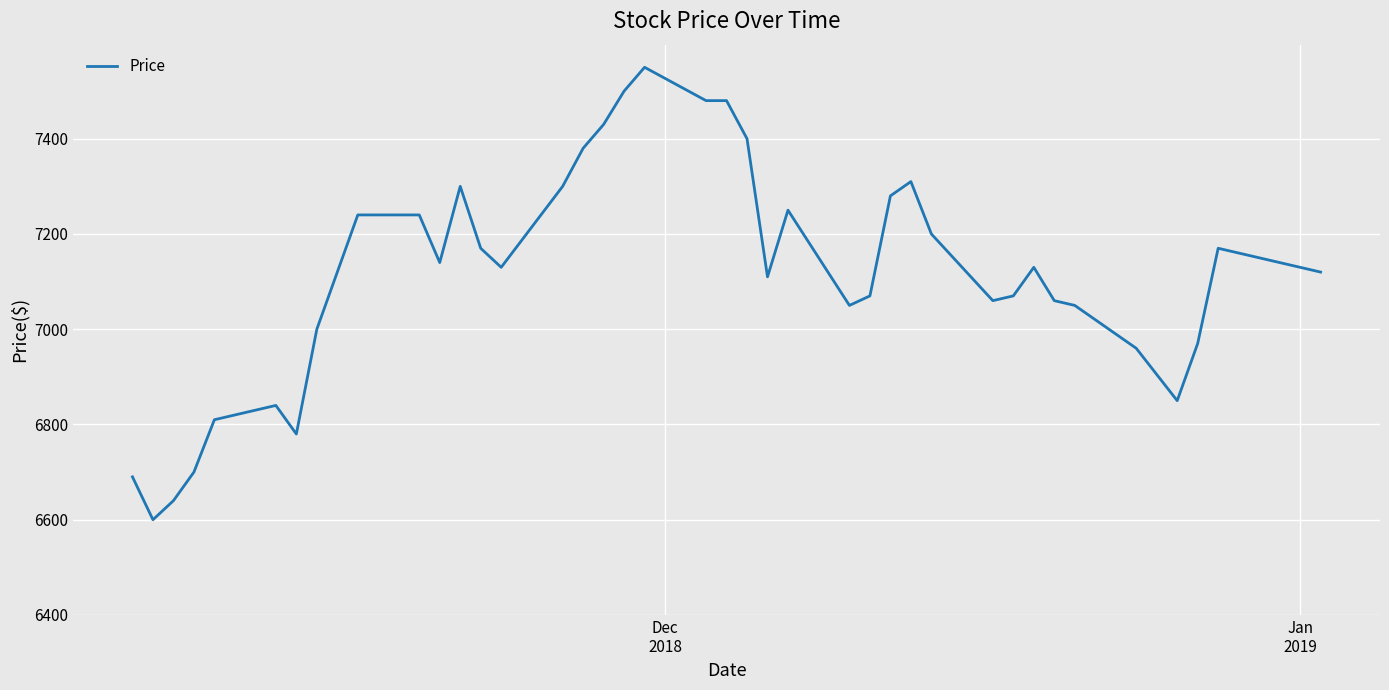

What is the maximum value shown in the chart?

7550